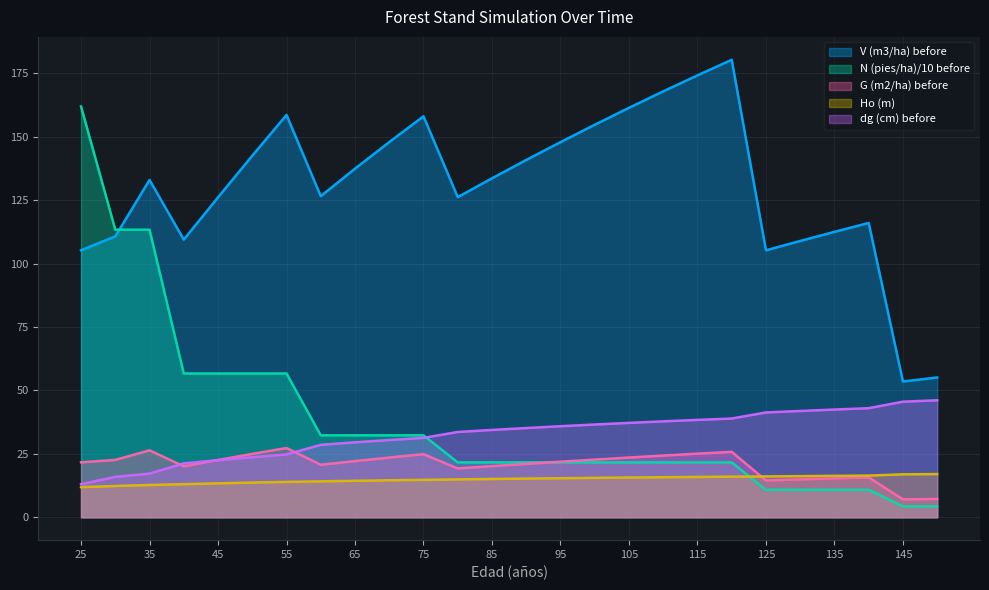

What is the difference between the G (m2/ha) before values at 65 and 120?

3.6